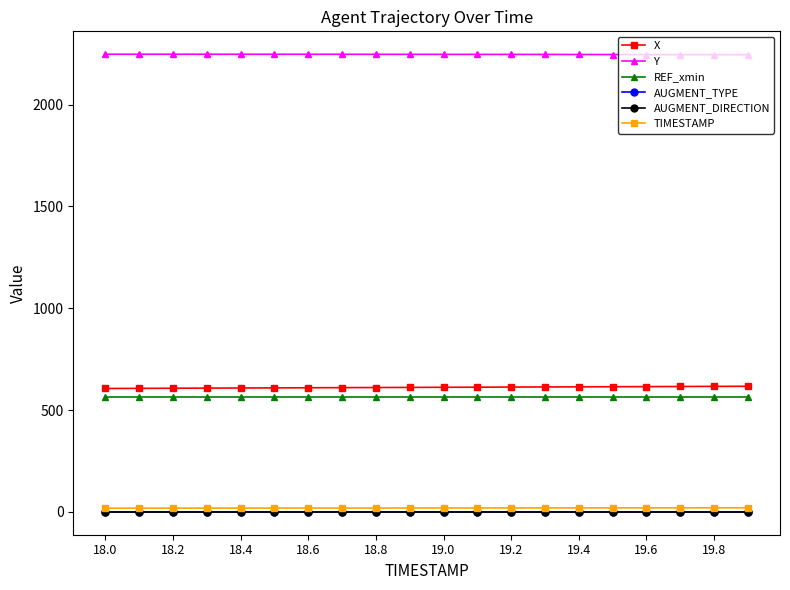

True or false: AUGMENT_TYPE and X intersect in this chart.

False